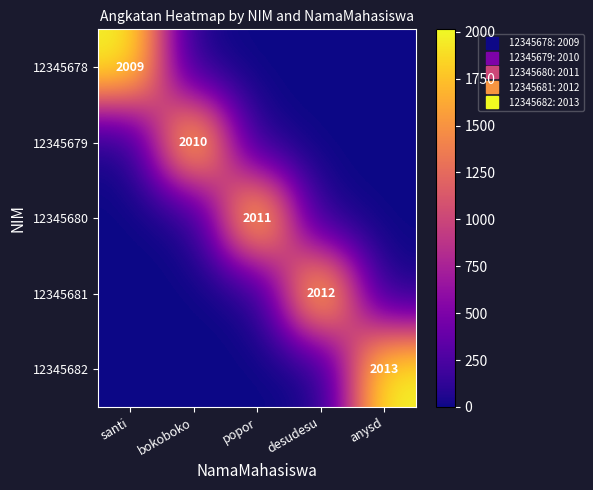

What is the average value of the 12345678 series?

402